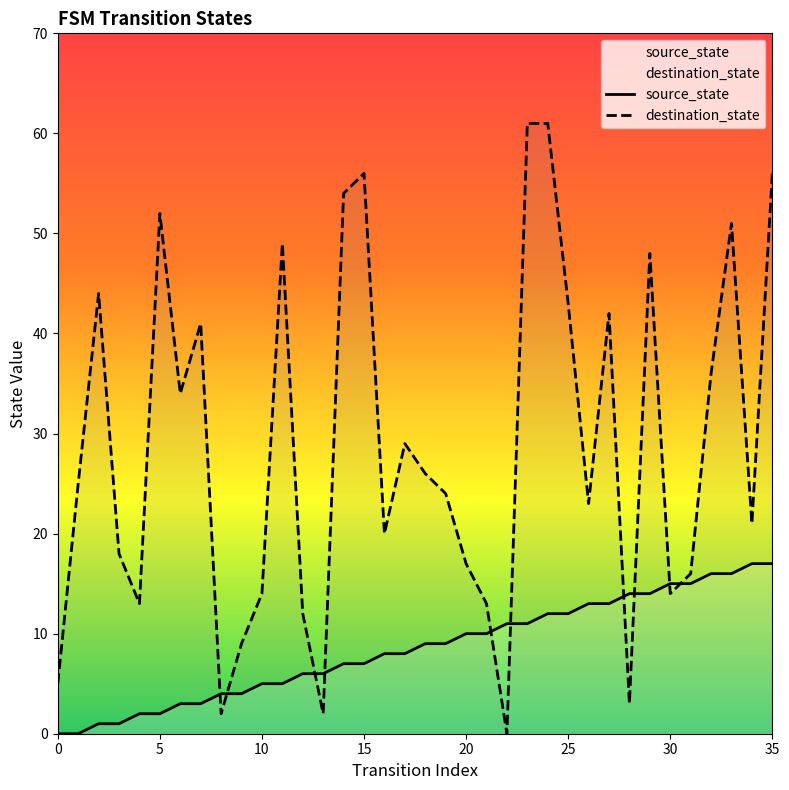

What are all the series names shown in the legend?

source_state, destination_state